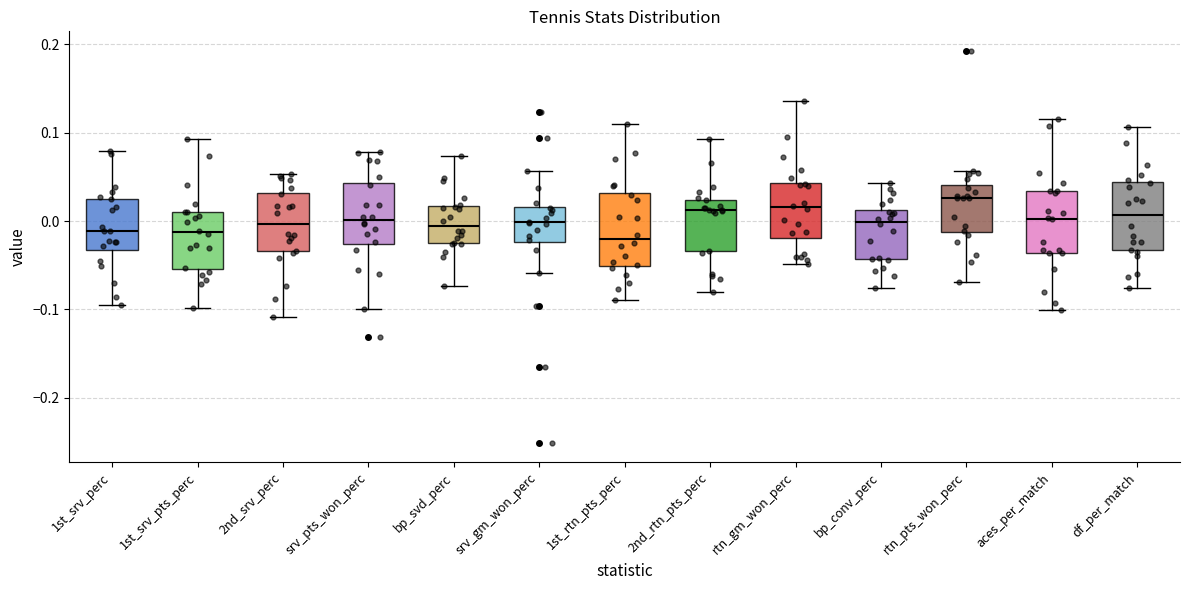

Where is the lower edge of the box for srv_gm_won_perc on the y-axis? The values are not printed on the chart, so give them approximately, as read against the axis.

-0.02